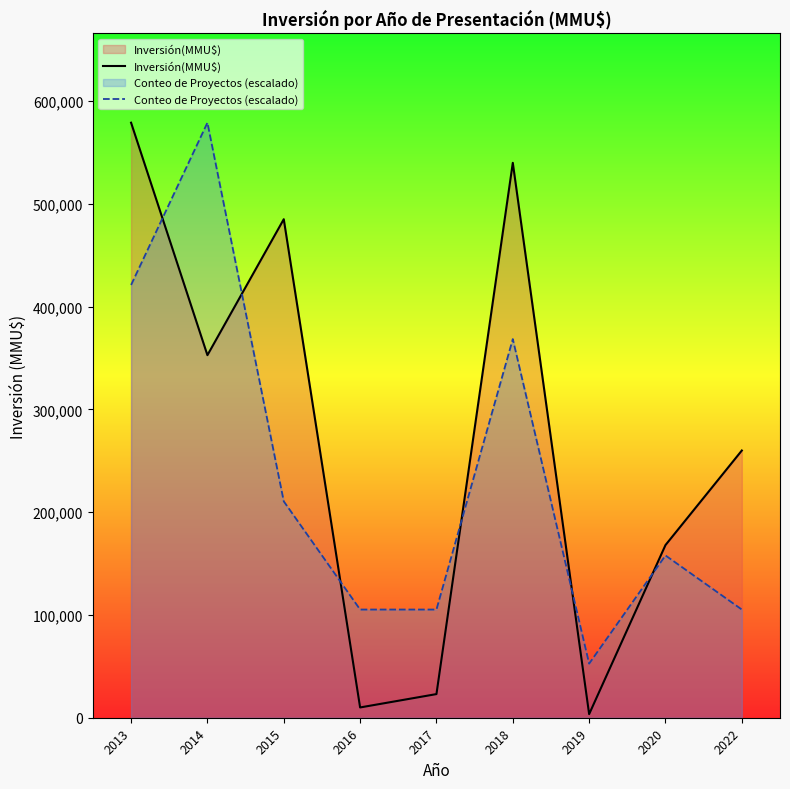

Does the chart have visible grid lines?

No